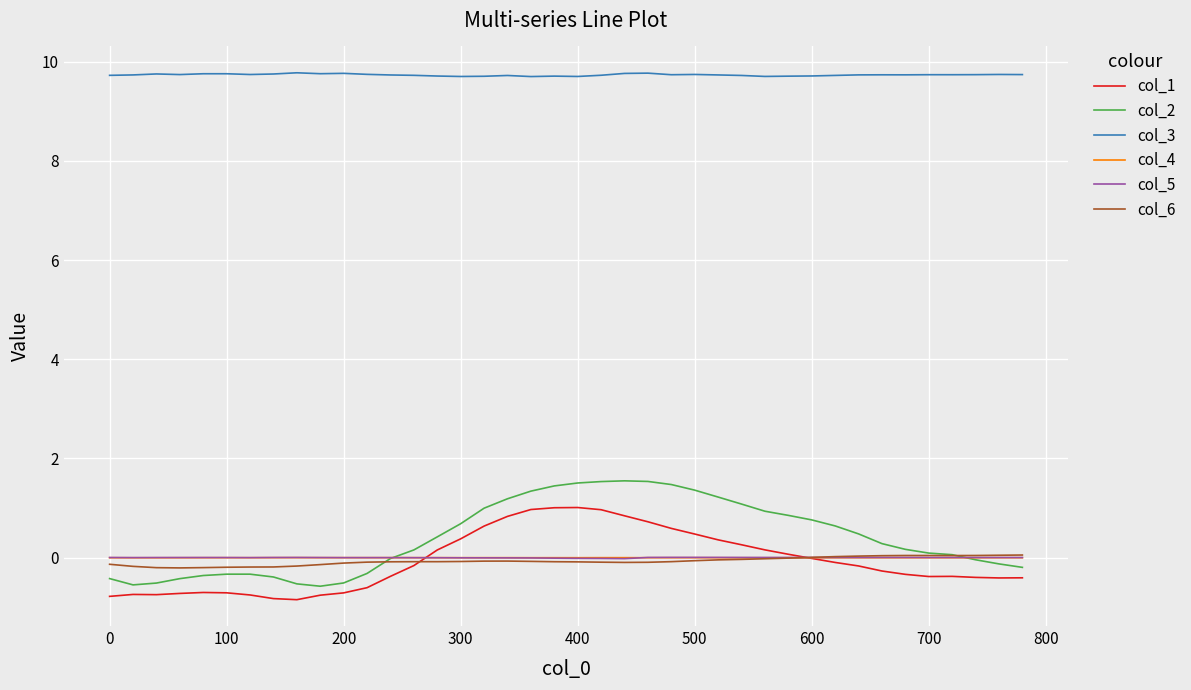

What is the maximum value shown in the chart?

9.8